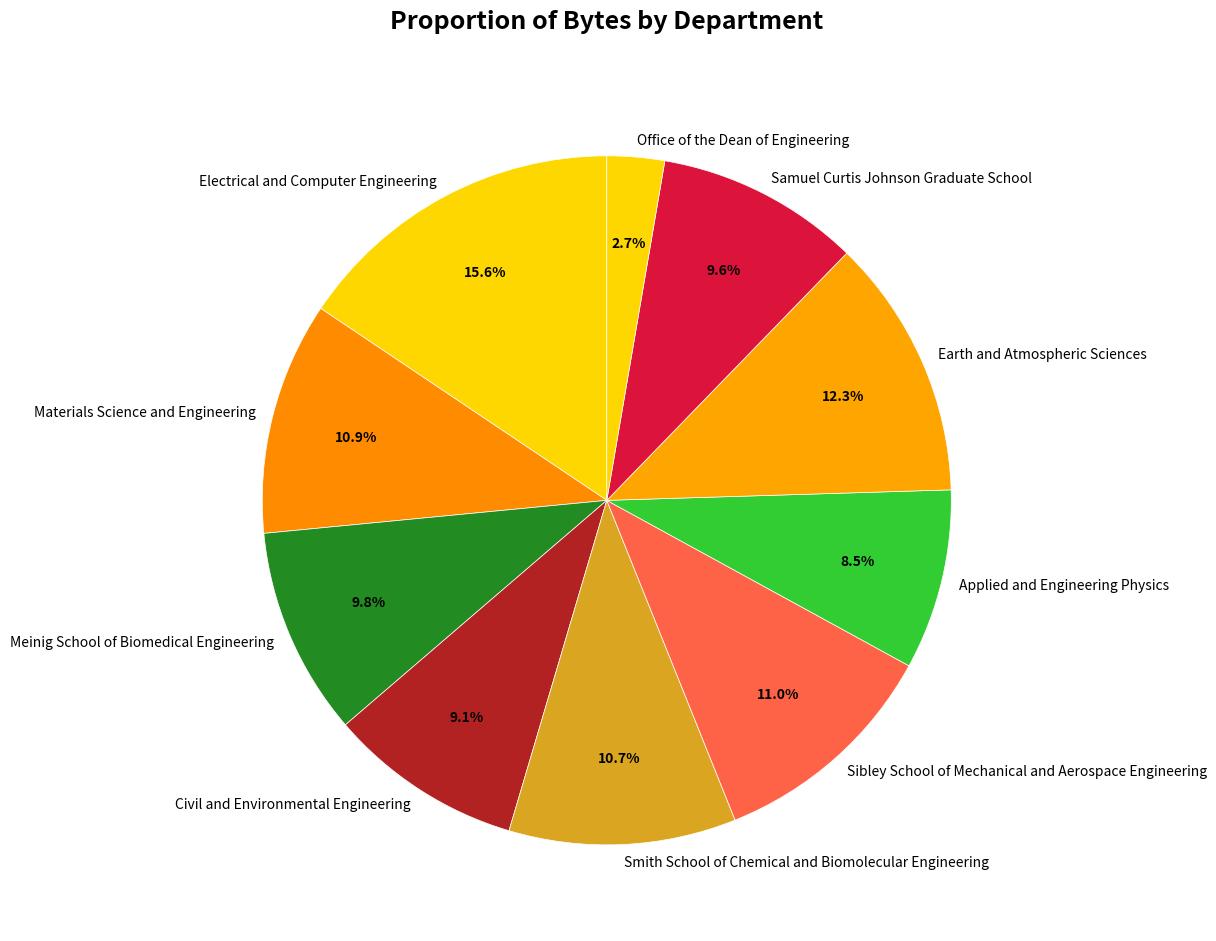

To the nearest percent, what is the average slice percentage?

10%